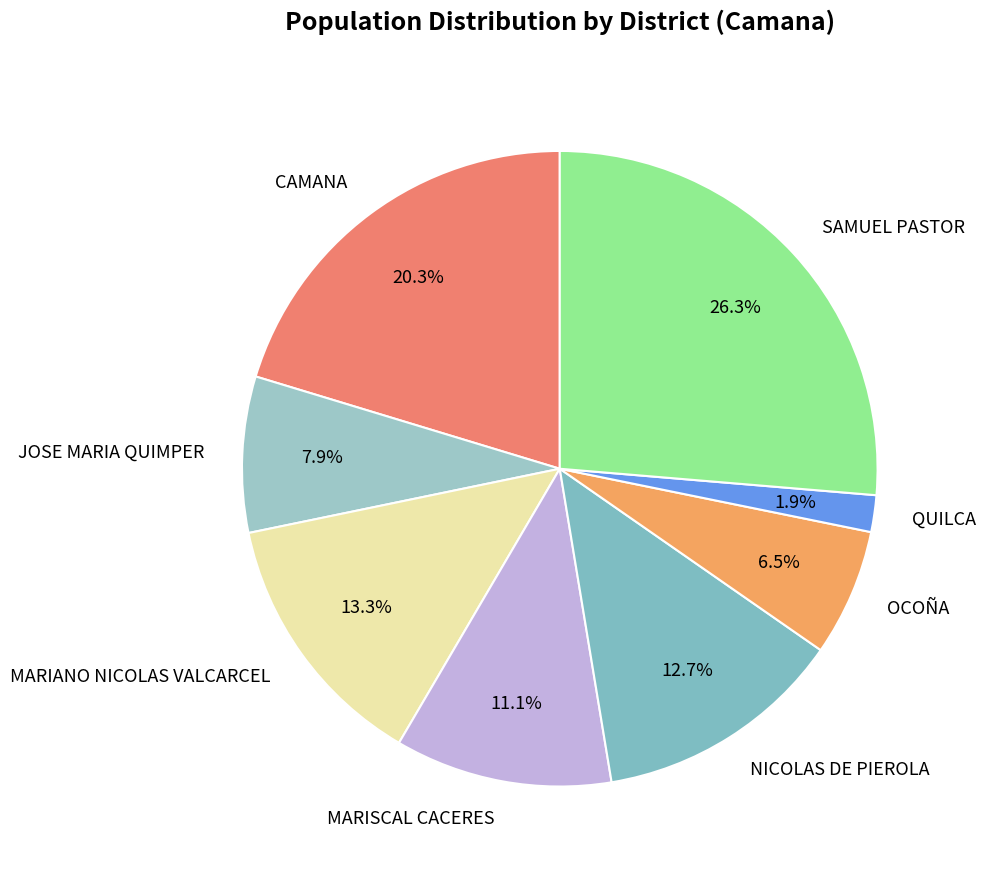

Does any single category account for the majority?

No